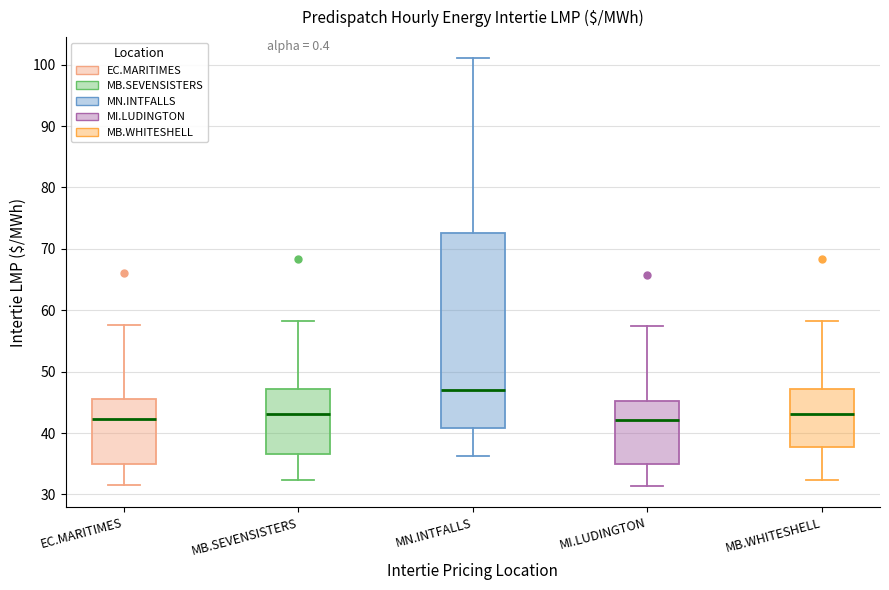

Reading left to right, read every box against the y-axis: the position of its median line, the range the box covers, and the ends of its whiskers. The values are not printed on the chart, so give them approximately, as read against the axis.

EC.MARITIMES: median 42, box 35 to 46, whiskers 32 to 58
MB.SEVENSISTERS: median 43, box 37 to 47, whiskers 32 to 58
MN.INTFALLS: median 47, box 41 to 73, whiskers 36 to 101
MI.LUDINGTON: median 42, box 35 to 45, whiskers 31 to 57
MB.WHITESHELL: median 43, box 38 to 47, whiskers 32 to 58